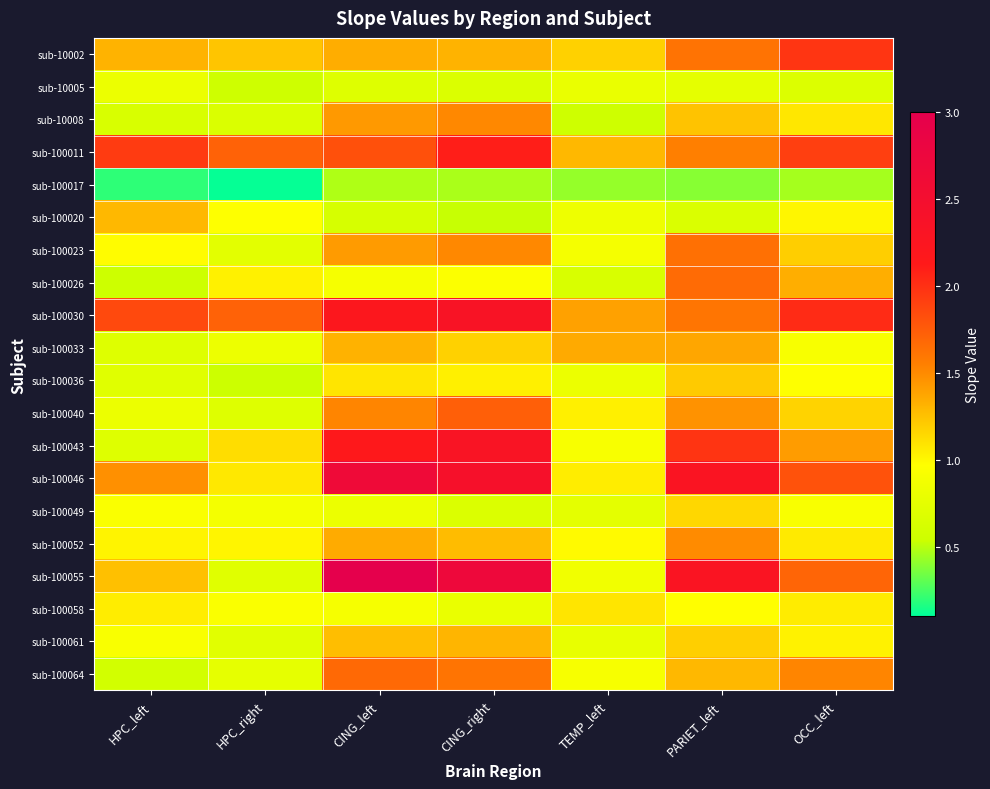

Which series has the largest range (max minus min)?

sub-100055